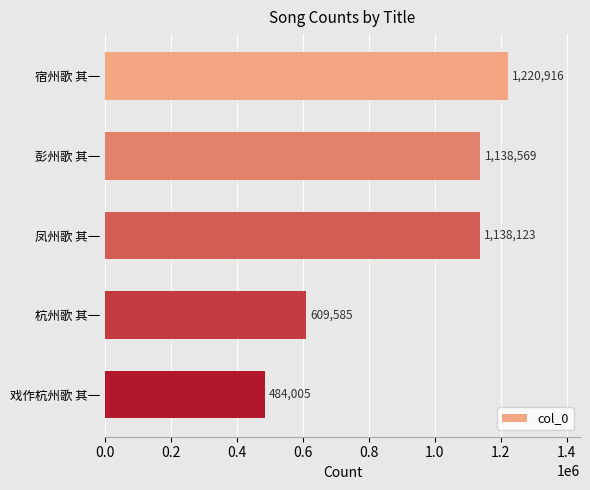

Reading top to bottom, list all the values displayed in this chart.

1220916	1138569	1138123	609585	484005